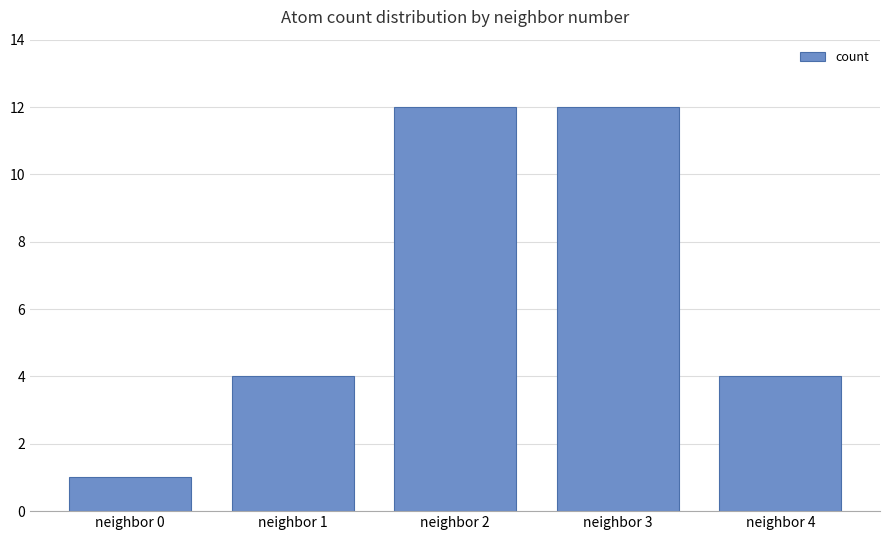

What is the minimum value shown in the chart?

1